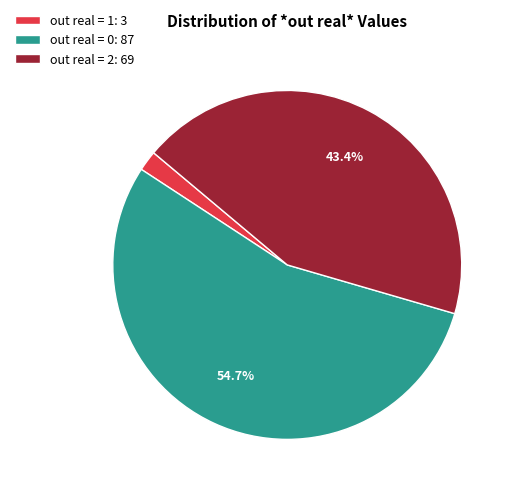

Rank the categories by value from highest to lowest.

out real = 0: 87, out real = 2: 69, out real = 1: 3